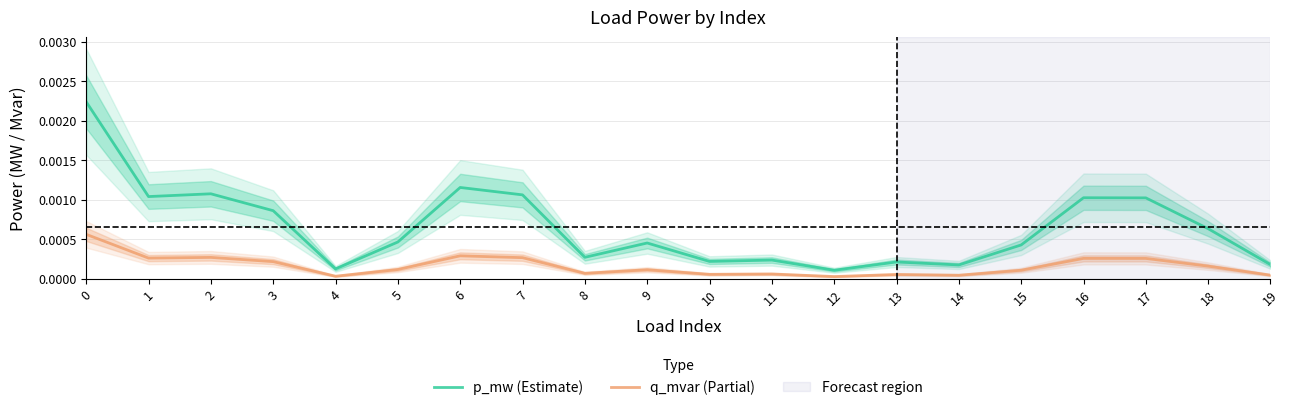

Is the value of q_mvar (Partial) at 8 greater than the value of p_mw (Estimate) at 12?

No